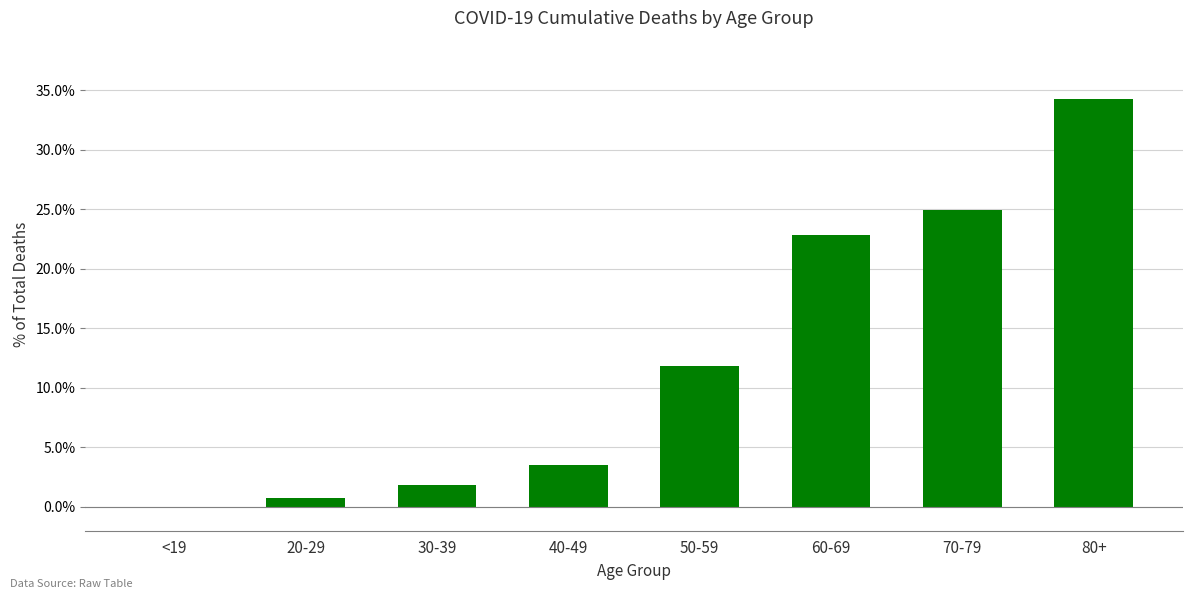

What is the greatest value displayed?

34.2